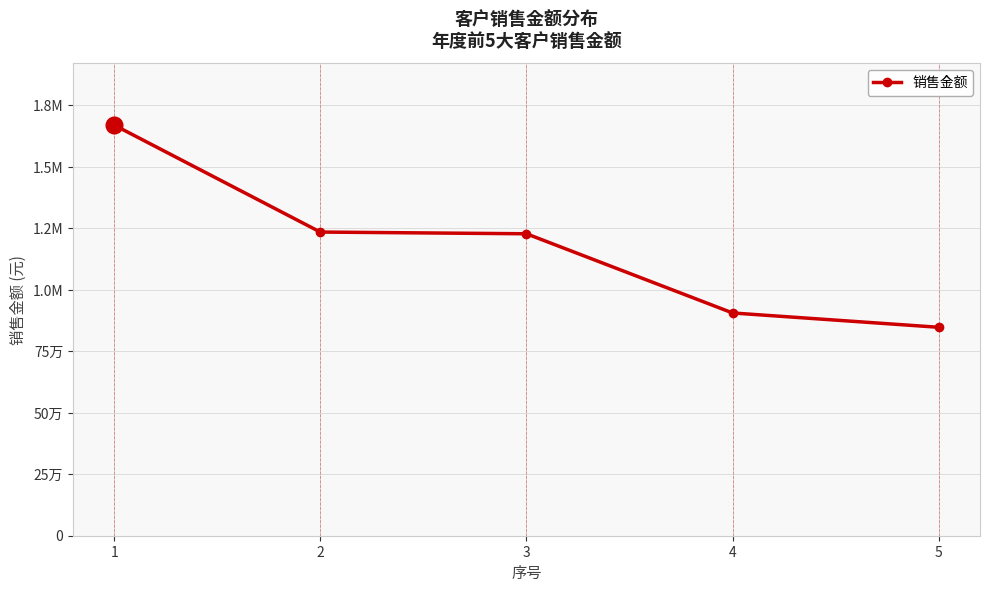

What is the change in value from 4 to 5?

-58222.2